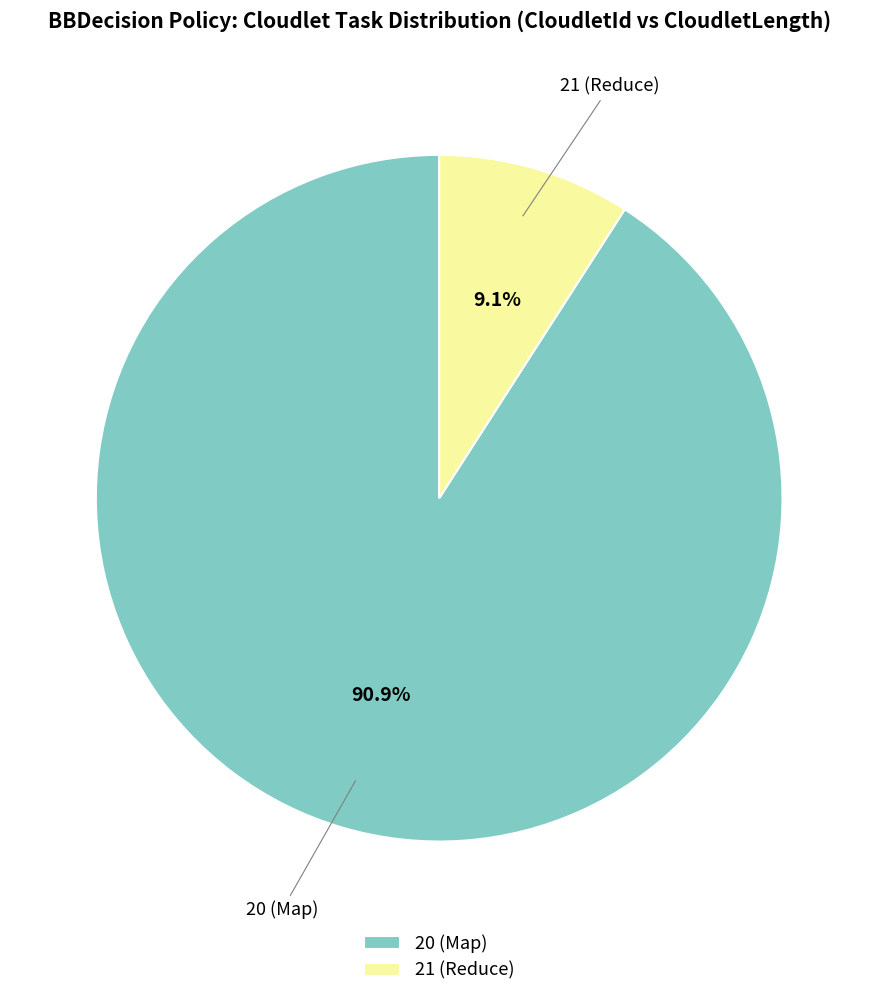

Rank the categories by value from highest to lowest.

20 (Map), 21 (Reduce)